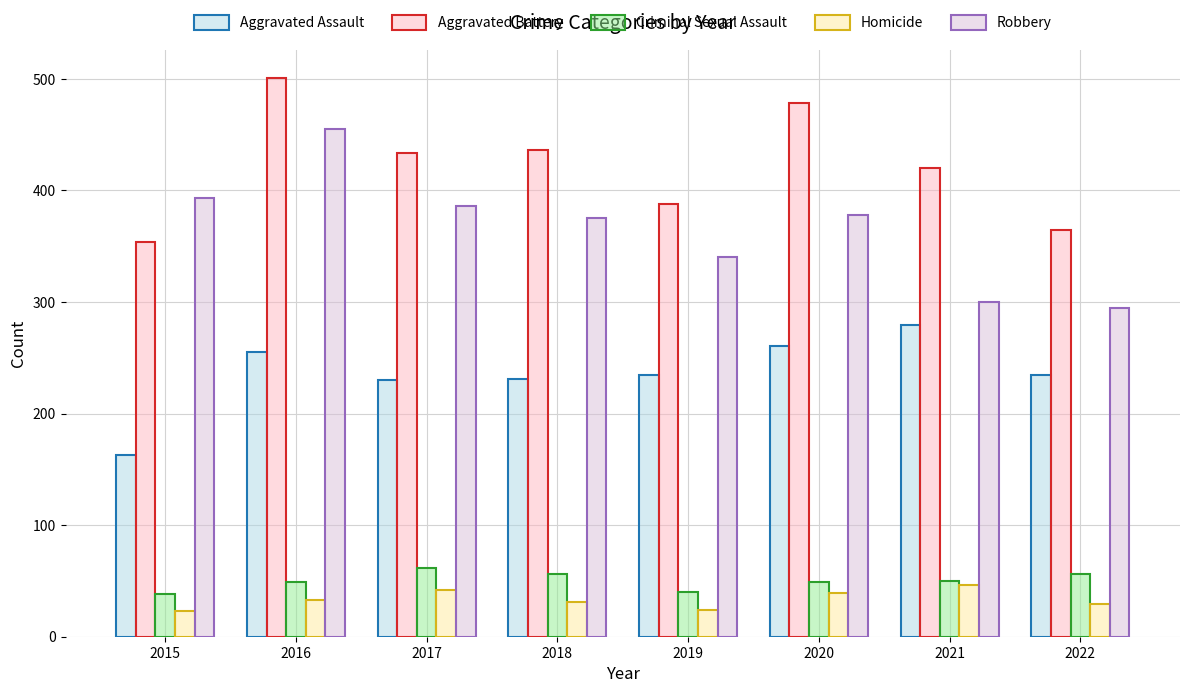

What is the difference between the second highest and minimum values in the Robbery series?

98